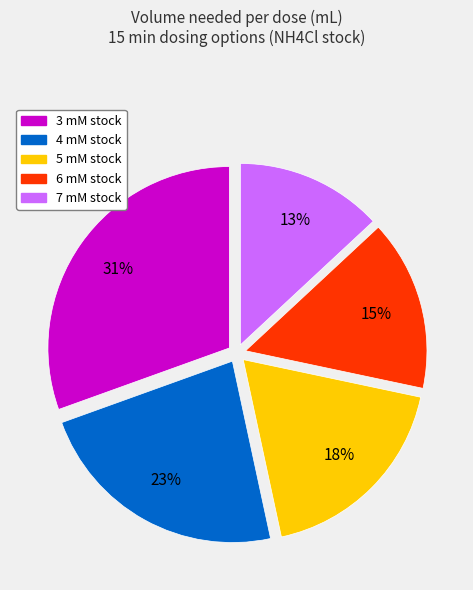

How many slices are in this pie chart?

5